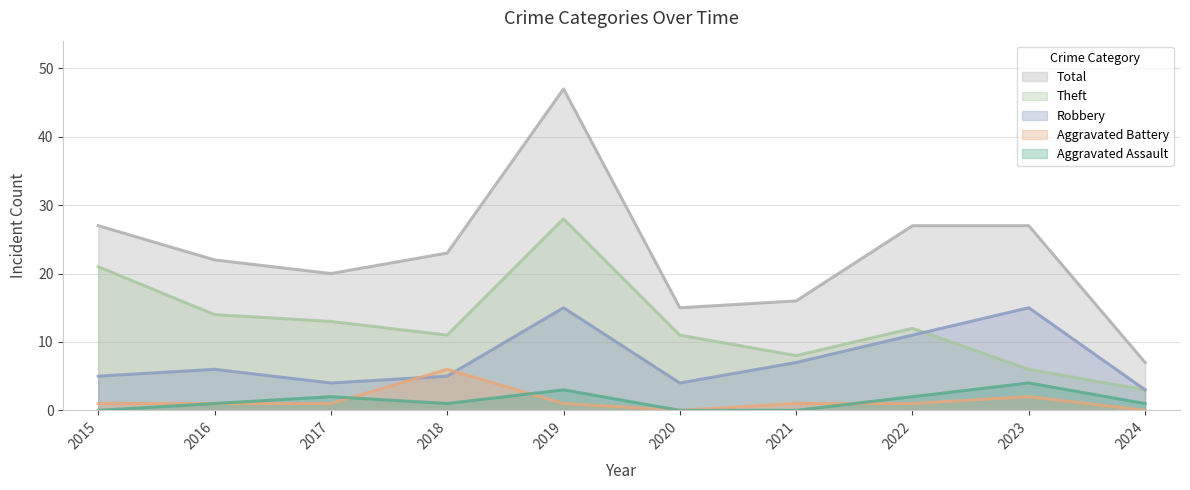

What is the maximum value for Total?

47